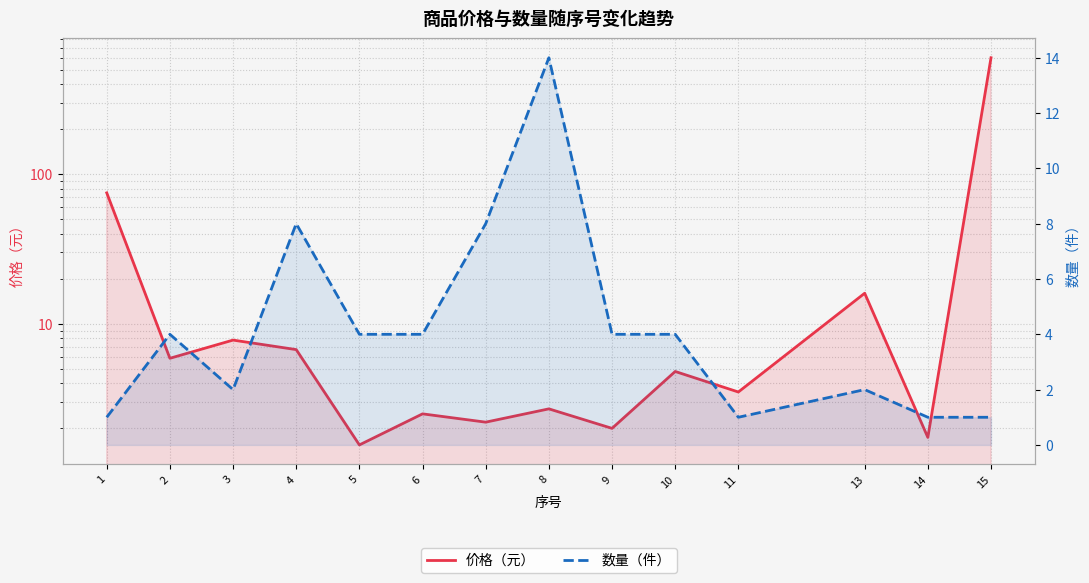

Rank the categories by 数量（件） value from highest to lowest.

8, 4, 7, 2, 5, 6, 9, 10, 3, 13, 1, 11, 14, 15